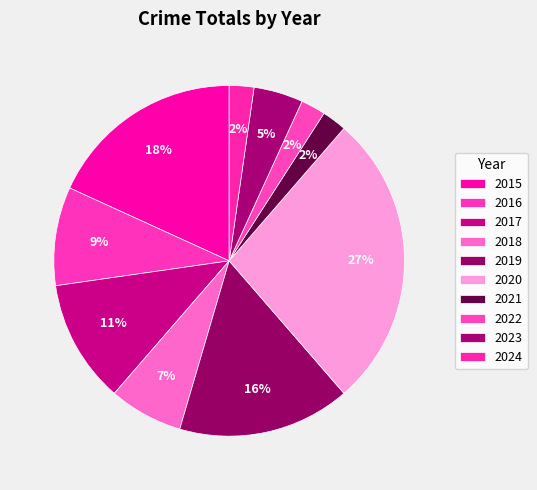

To the nearest percent, what portion does 2018 represent?

7%